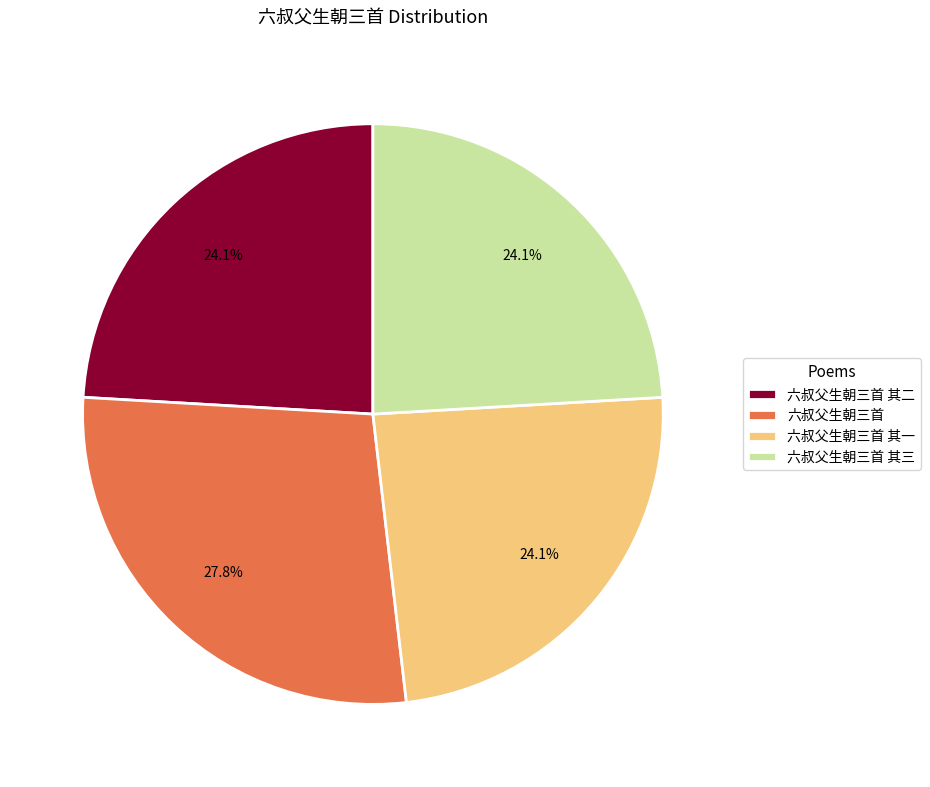

Is there any slice that represents more than half of the pie?

No